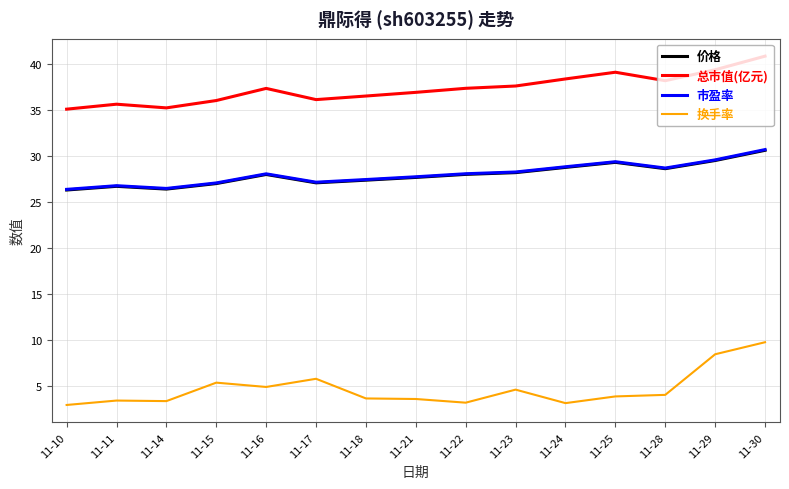

What is the sum of the 价格 values at 11-14 and 11-11?

53.1